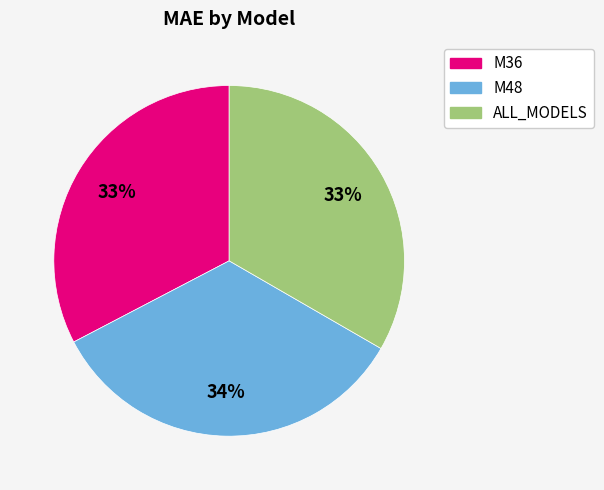

Is the sum of M36 and M48 greater than half?

Yes